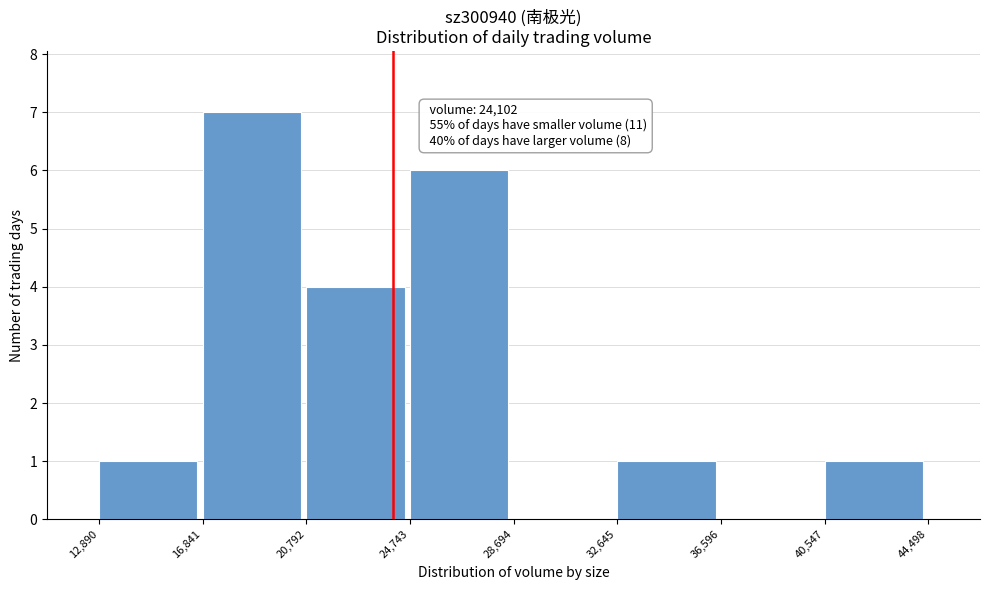

Which range on the x-axis has the tallest bar?

16,841 to 20,792